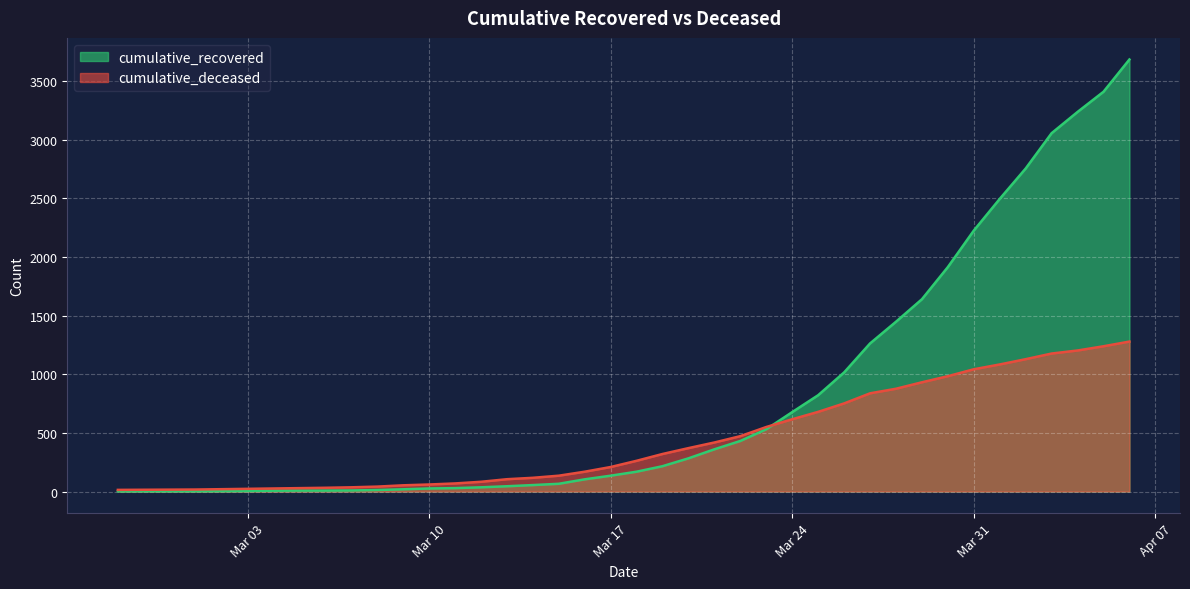

True or false: cumulative_recovered has more than 2 points higher than both neighbors.

False